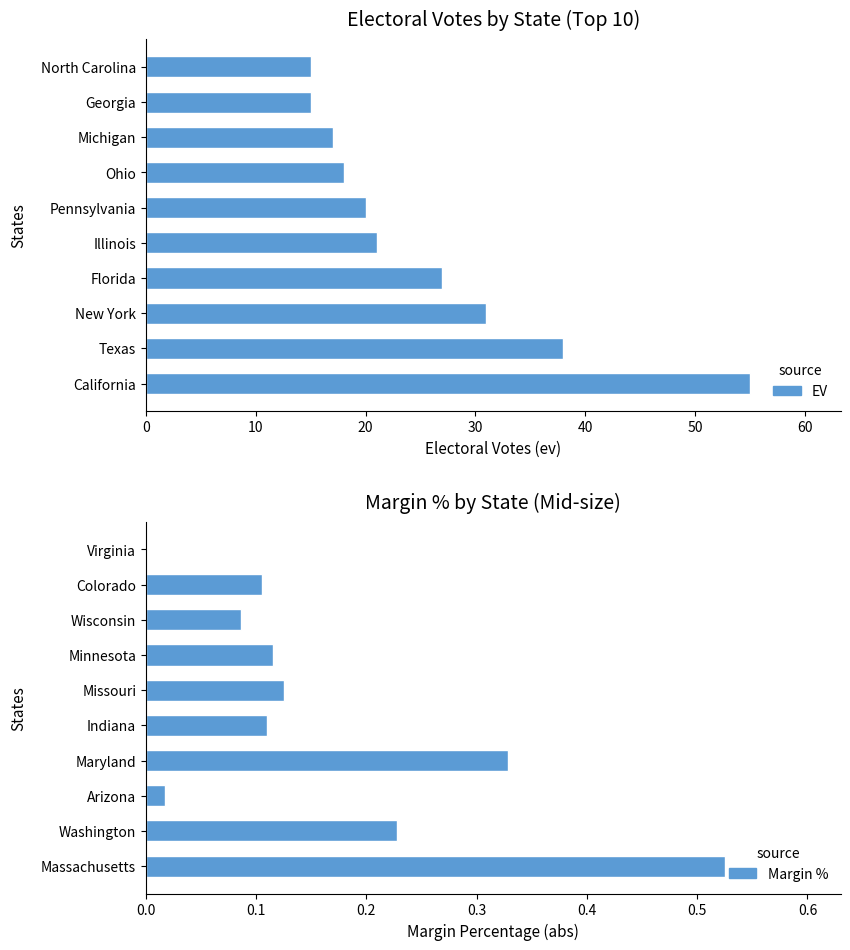

List the series in order of their overall mean, lowest first.

Margin %, Electoral Votes